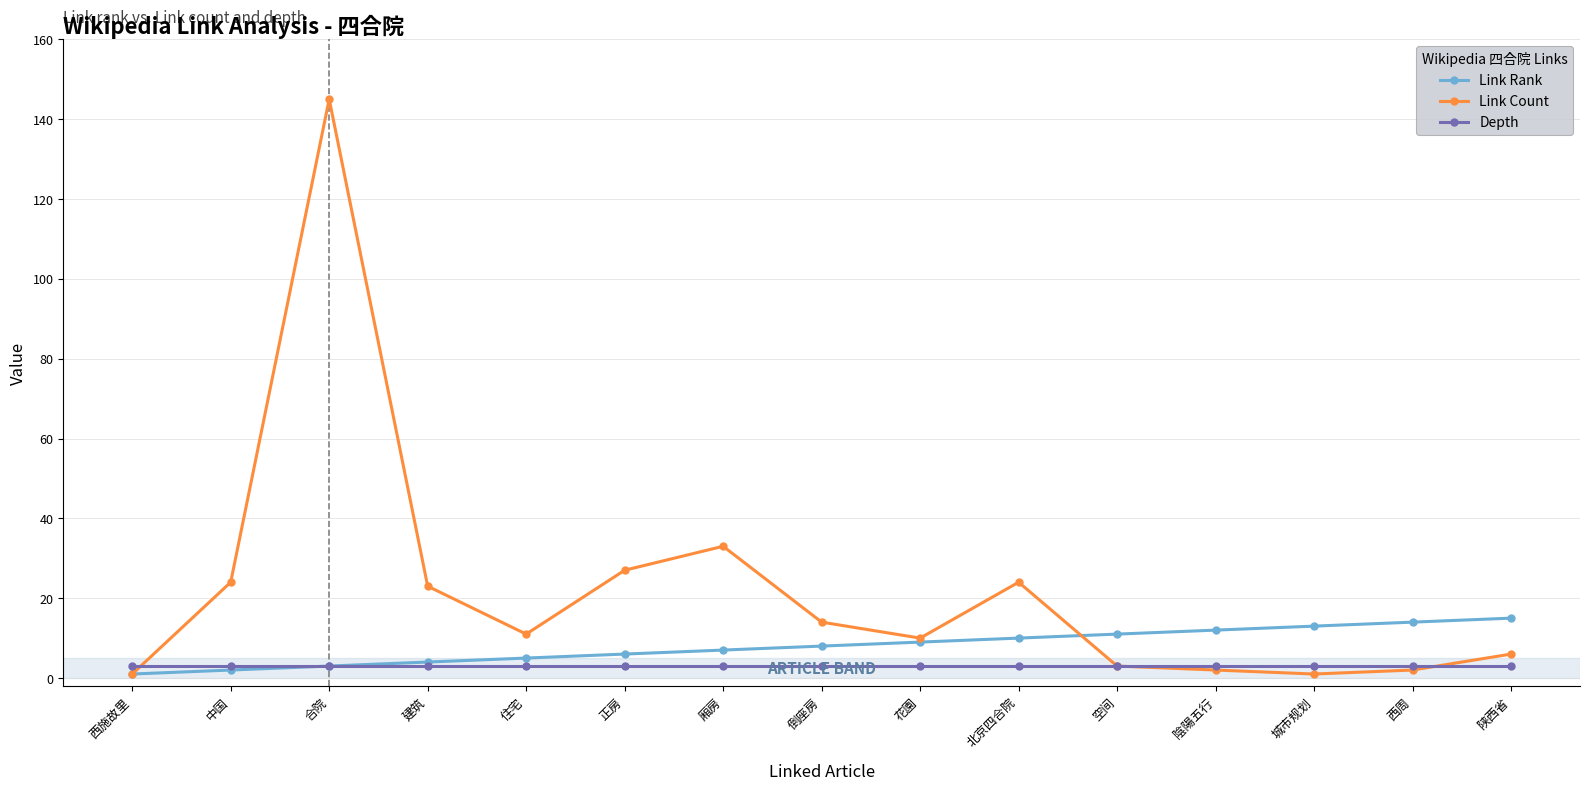

What is the value of the Depth point at the 15th from the left?

3